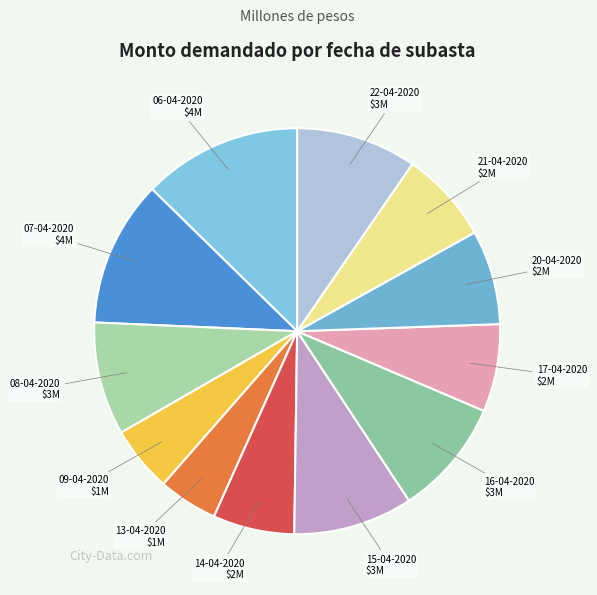

Which category has the smallest portion of the pie?

13-04-2020